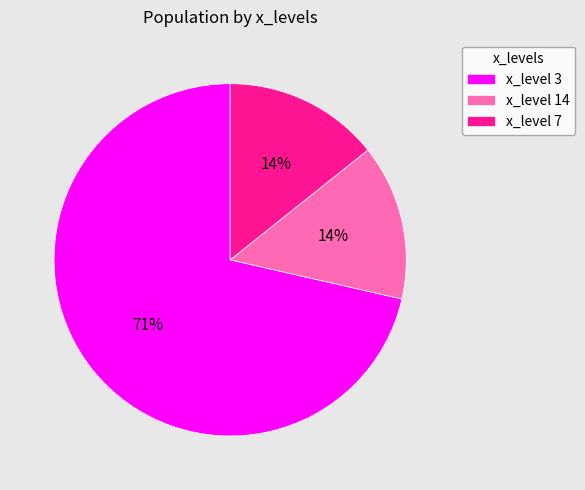

Is it true that x_level 14 is 14% of the pie?

True